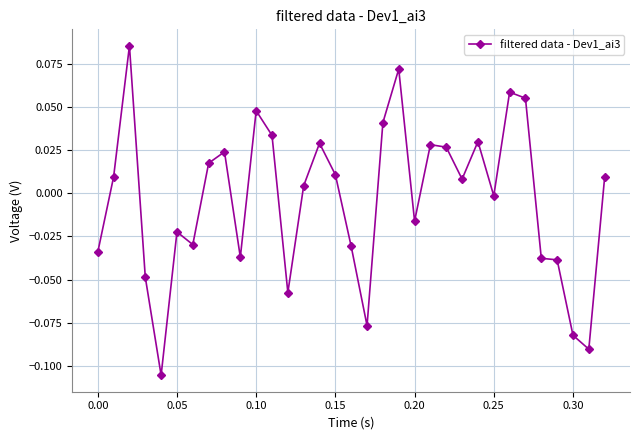

Which has a higher value, 0.05 or 0.00?

0.05